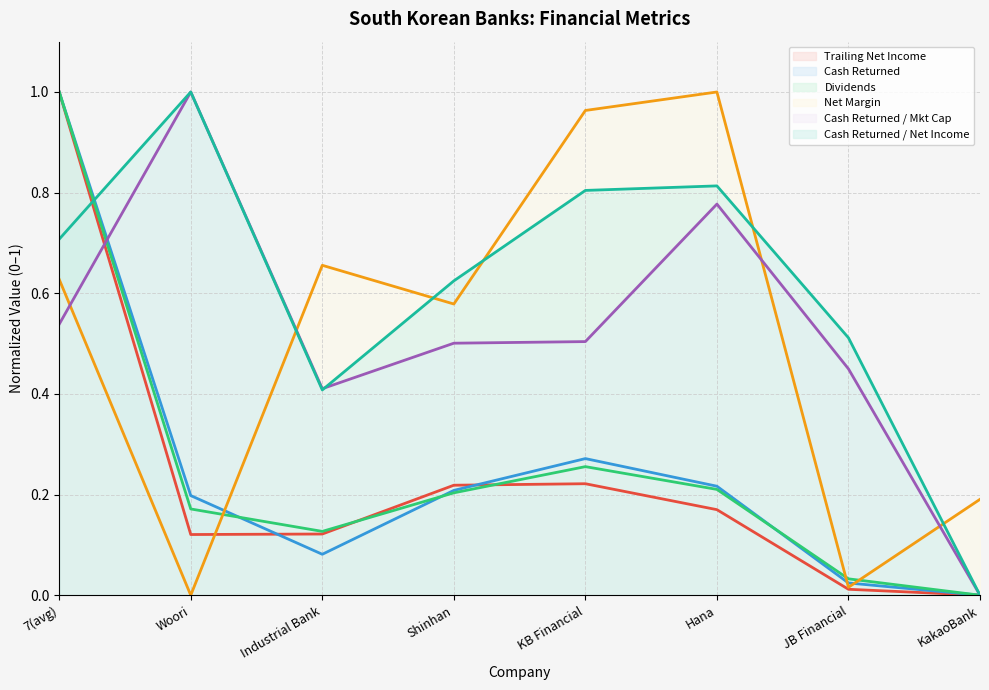

Reading right to left, transcribe all the data shown in this chart.

trailing_net_income: KakaoBank=0.0	JB Financial=0.0	Hana=0.2	KB Financial=0.2	Shinhan=0.2	Industrial Bank=0.1	Woori=0.1	7(avg)=1.0
net_margin: KakaoBank=0.2	JB Financial=0.0	Hana=1.0	KB Financial=1.0	Shinhan=0.6	Industrial Bank=0.7	Woori=0.0	7(avg)=0.6
cash_returned: KakaoBank=0.0	JB Financial=0.0	Hana=0.2	KB Financial=0.3	Shinhan=0.2	Industrial Bank=0.1	Woori=0.2	7(avg)=1.0
dividends: KakaoBank=0.0	JB Financial=0.0	Hana=0.2	KB Financial=0.3	Shinhan=0.2	Industrial Bank=0.1	Woori=0.2	7(avg)=1.0
cash_returned_market_cap: KakaoBank=0.0	JB Financial=0.4	Hana=0.8	KB Financial=0.5	Shinhan=0.5	Industrial Bank=0.4	Woori=1.0	7(avg)=0.5
cash_returned_net_income: KakaoBank=0.0	JB Financial=0.5	Hana=0.8	KB Financial=0.8	Shinhan=0.6	Industrial Bank=0.4	Woori=1.0	7(avg)=0.7